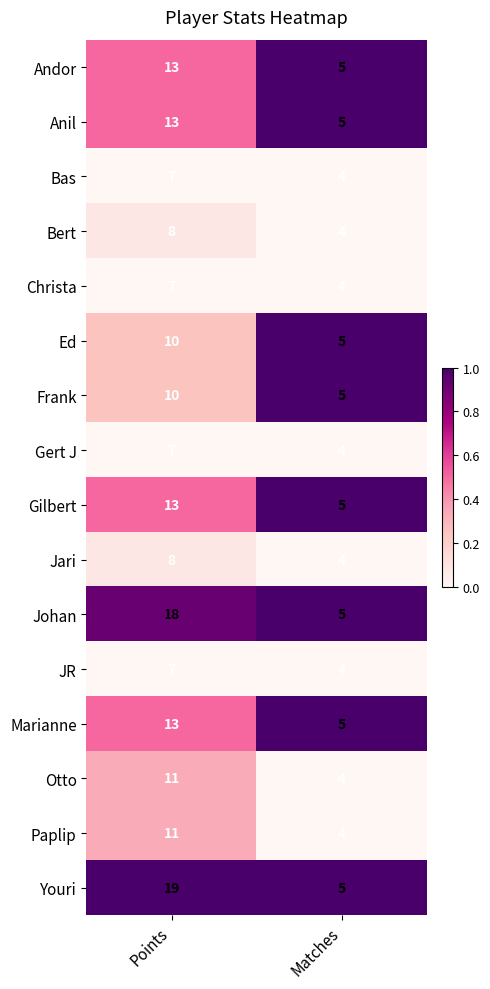

Which series has the largest total across all categories?

Youri